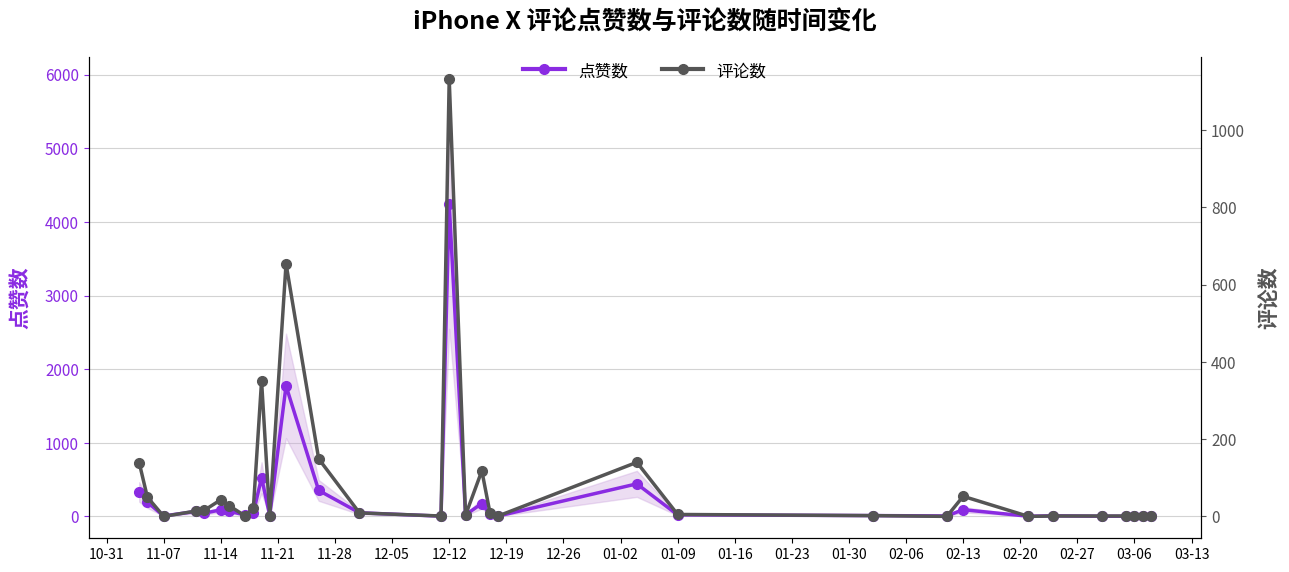

How many data points in 点赞数 are above 28?

15